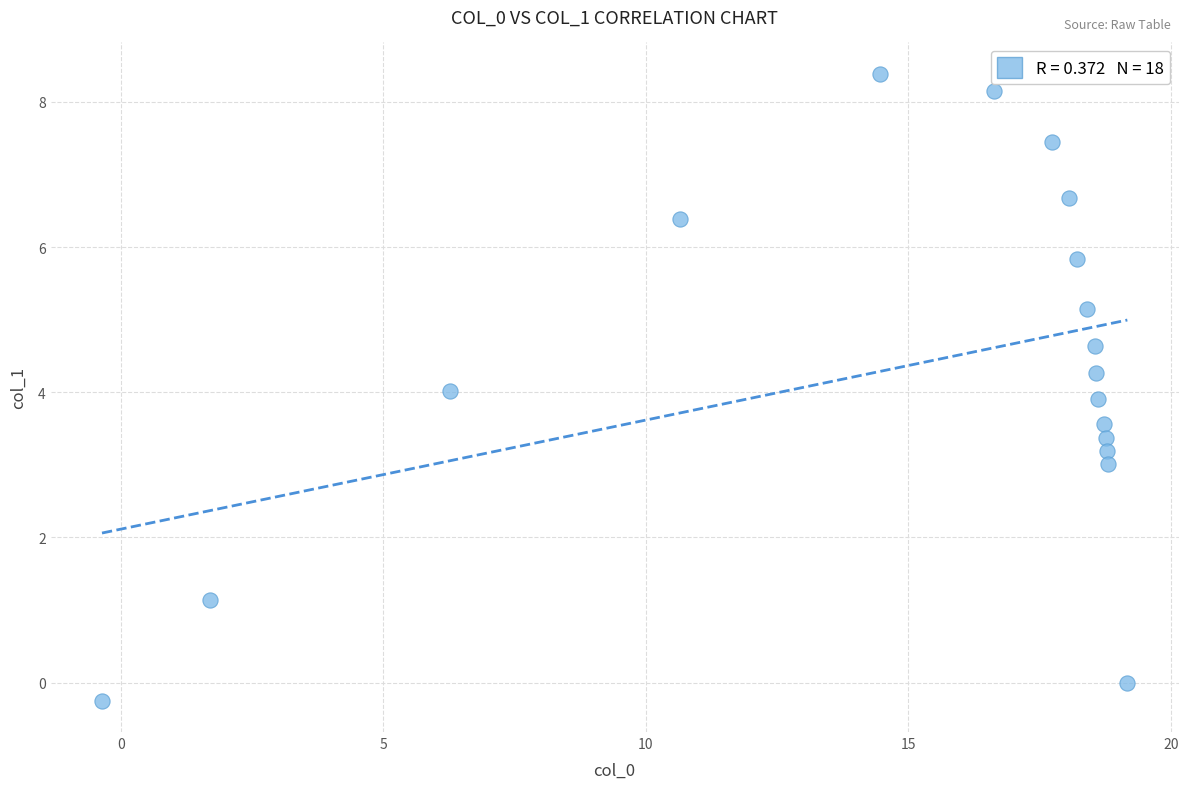

What is the range of X values (max minus min)?

19.5